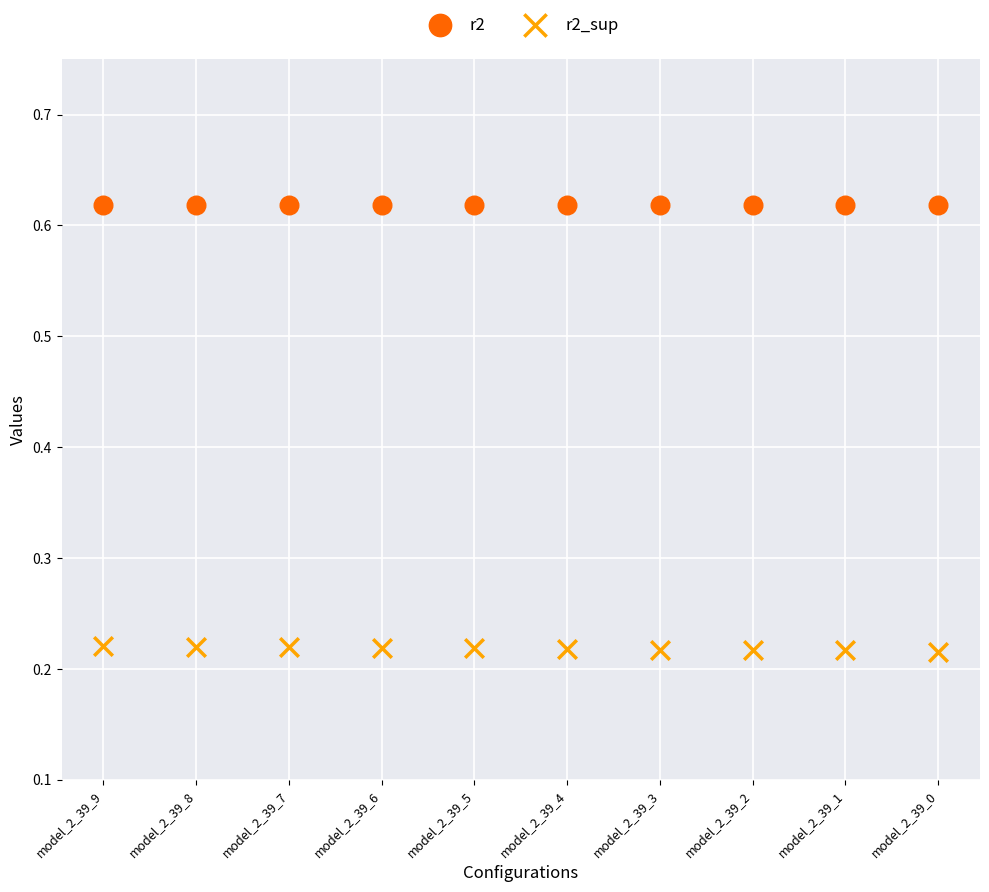

What are all the series names shown in the legend?

r2, r2_sup